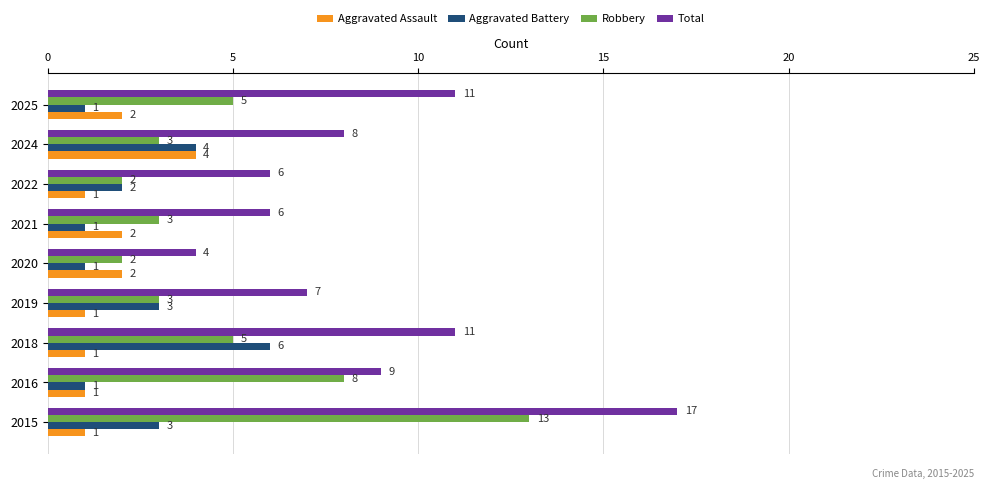

How many values in the Total series are below 8?

4